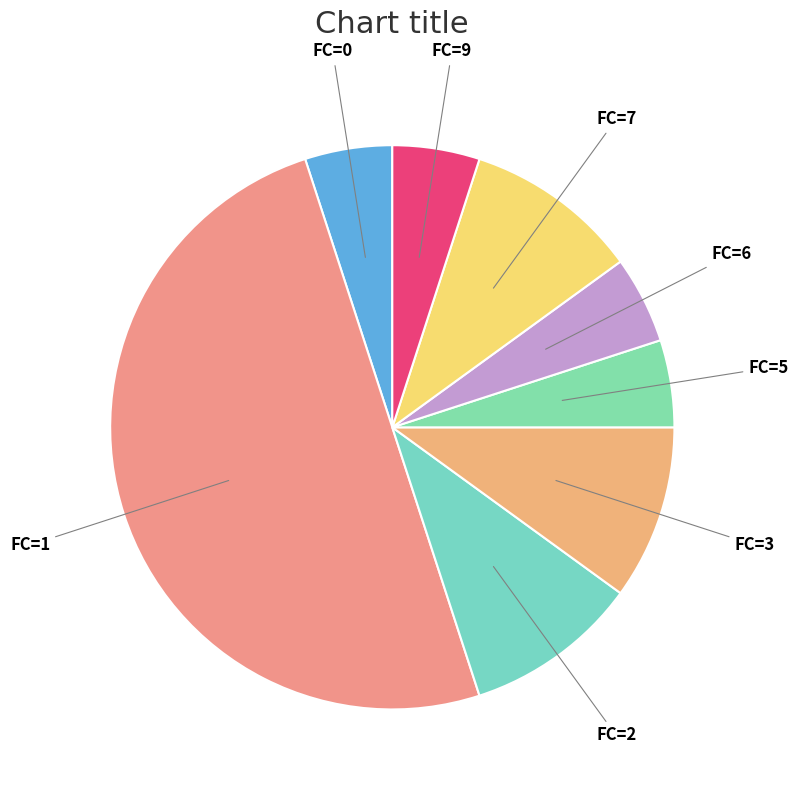

Is it true that FC=6 is 5% of the pie?

True